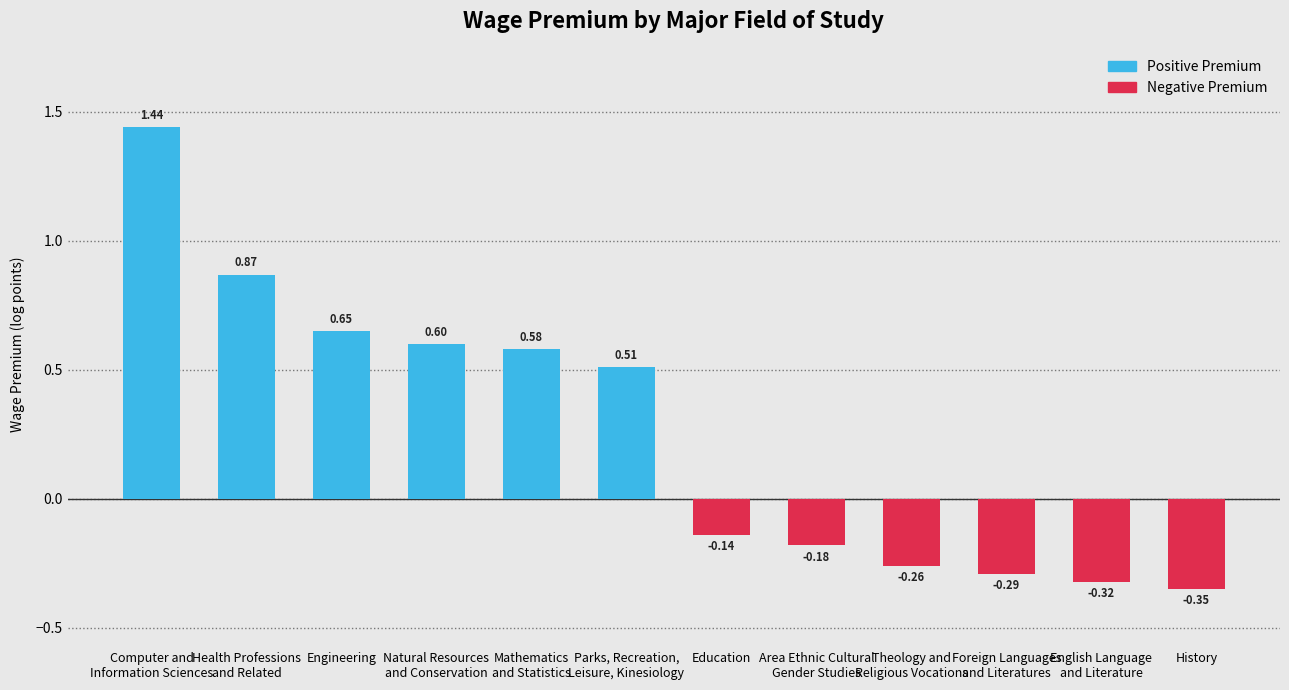

List the labels in order of value, largest first.

Computer and
Information Sciences, Health Professions
and Related, Engineering, Natural Resources
and Conservation, Mathematics
and Statistics, Parks, Recreation,
Leisure, Kinesiology, Education, Area Ethnic Cultural
Gender Studies, Theology and
Religious Vocations, Foreign Languages
and Literatures, English Language
and Literature, History